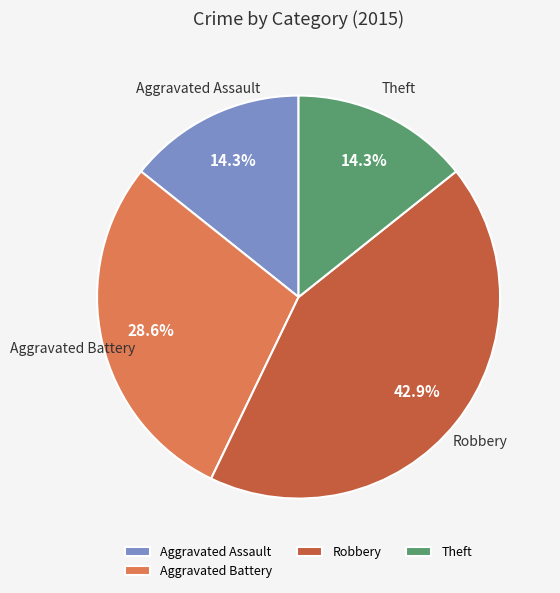

What percentage is the Aggravated Assault slice, to the nearest percent?

14%